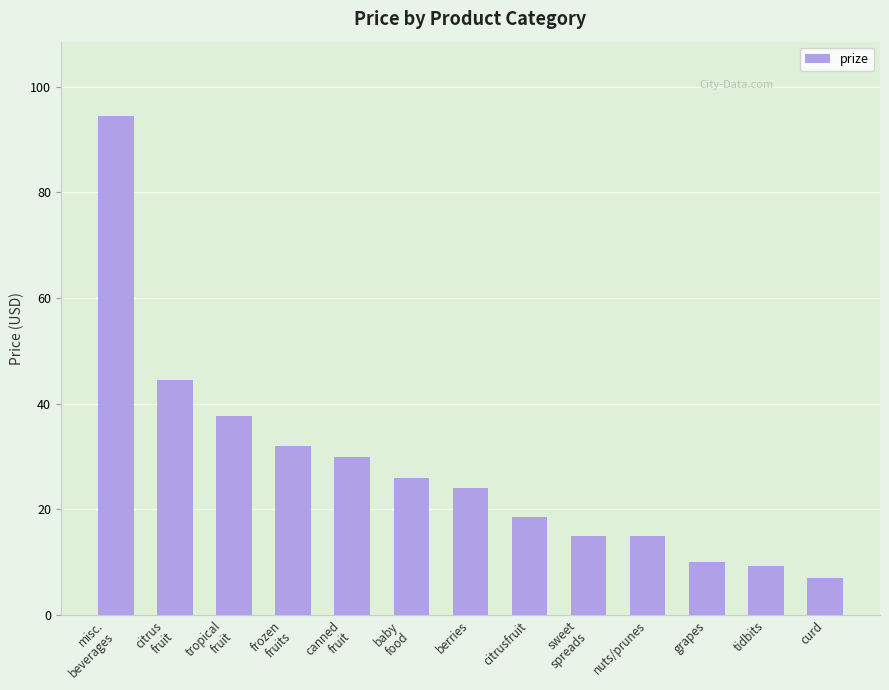

The value at tropical
fruit is 37.7. True or false?

True